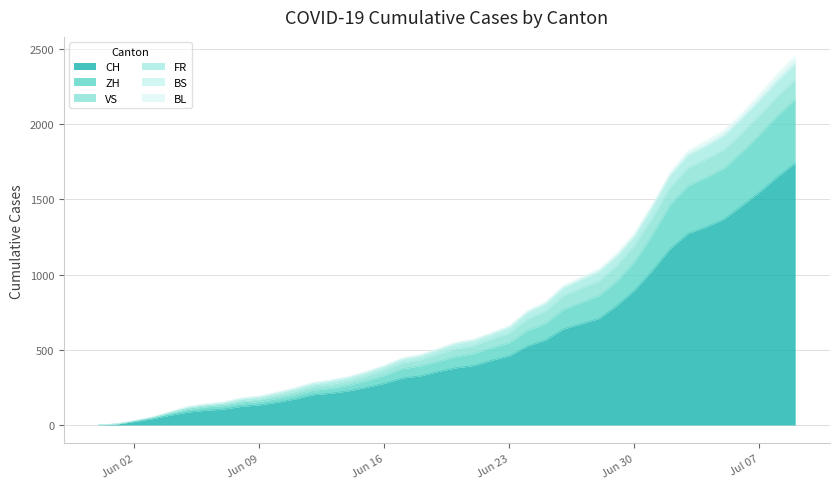

What is the maximum value for CH?

1741